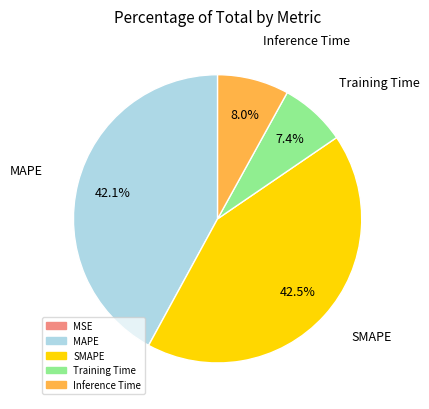

Is Inference Time the majority of the pie?

No